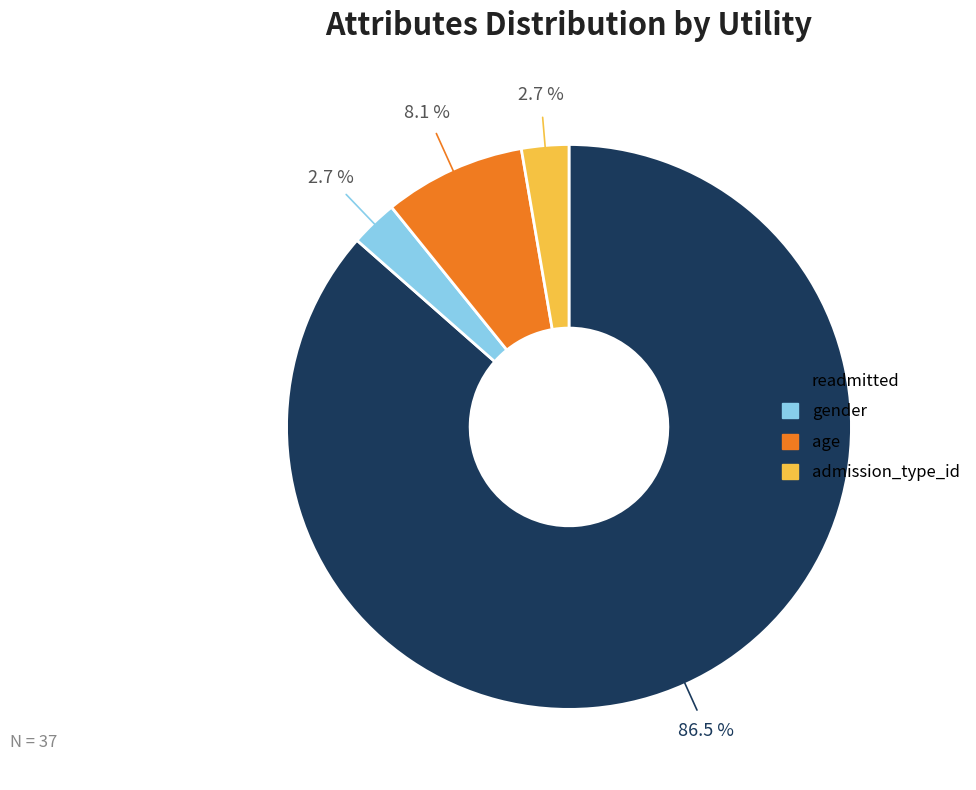

To the nearest percent, what percentage of the pie is gender?

3%